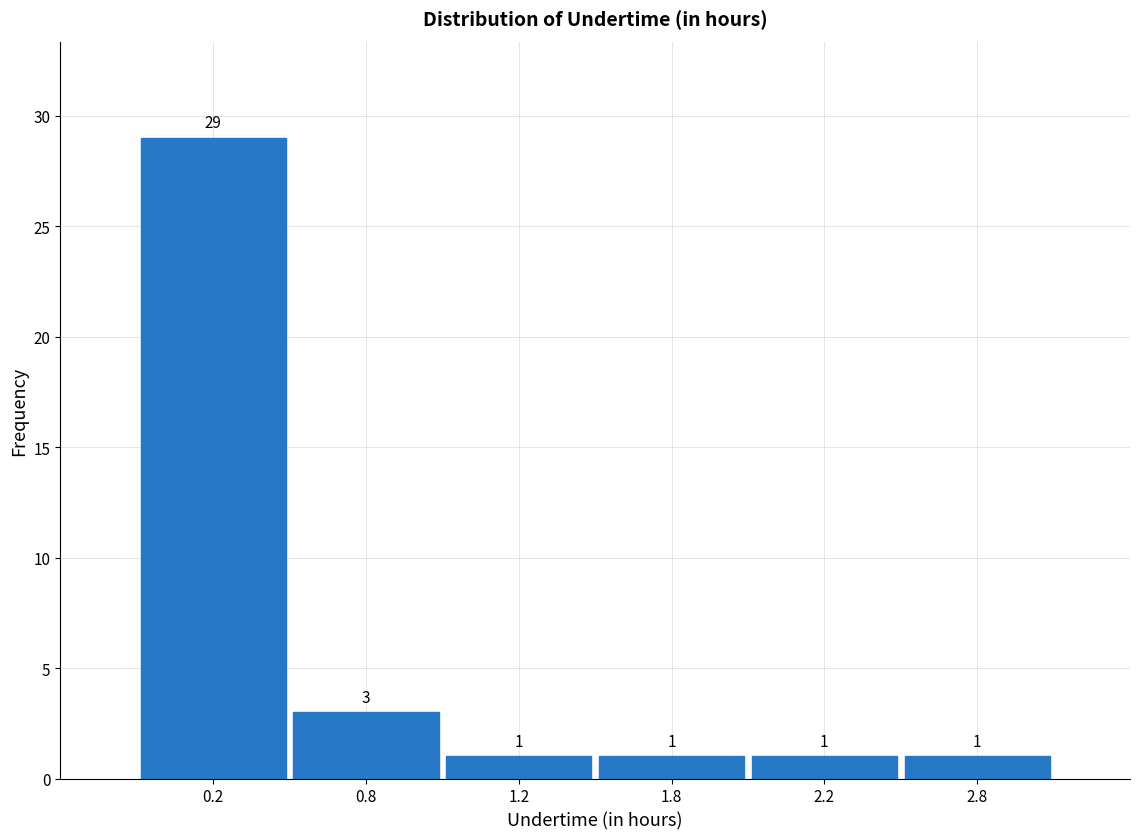

Reading left to right, transcribe all the data shown in this chart.

0.2=29	0.8=3	1.2=1	1.8=1	2.2=1	2.8=1